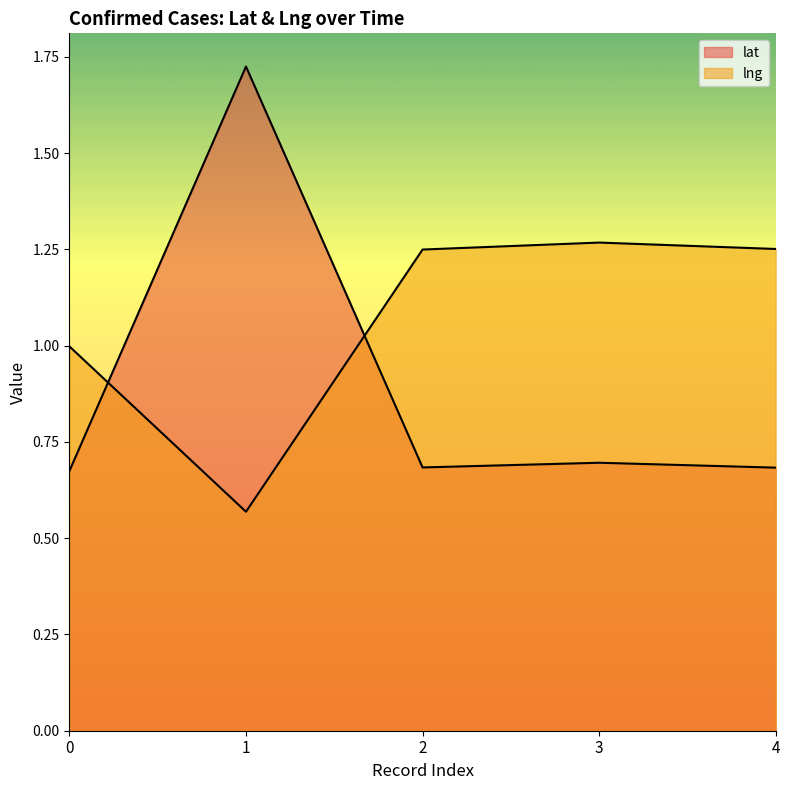

Rank the series by their maximum value, from highest to lowest.

lat, lng